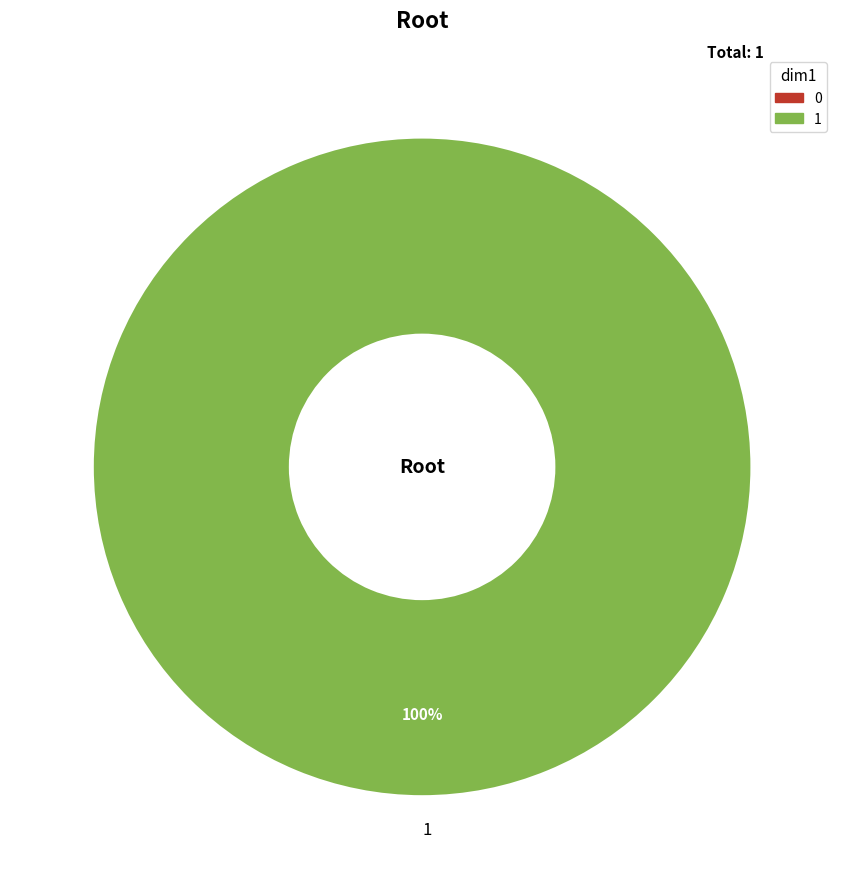

Is there any slice that represents more than half of the pie?

Yes